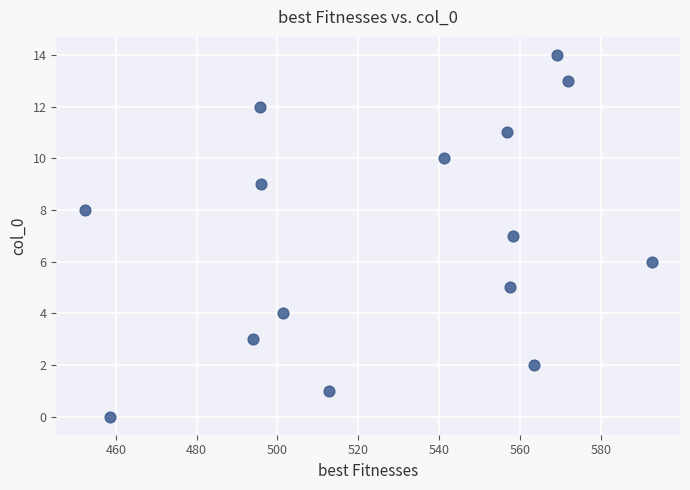

What is the range of Y values (max minus min)?

14